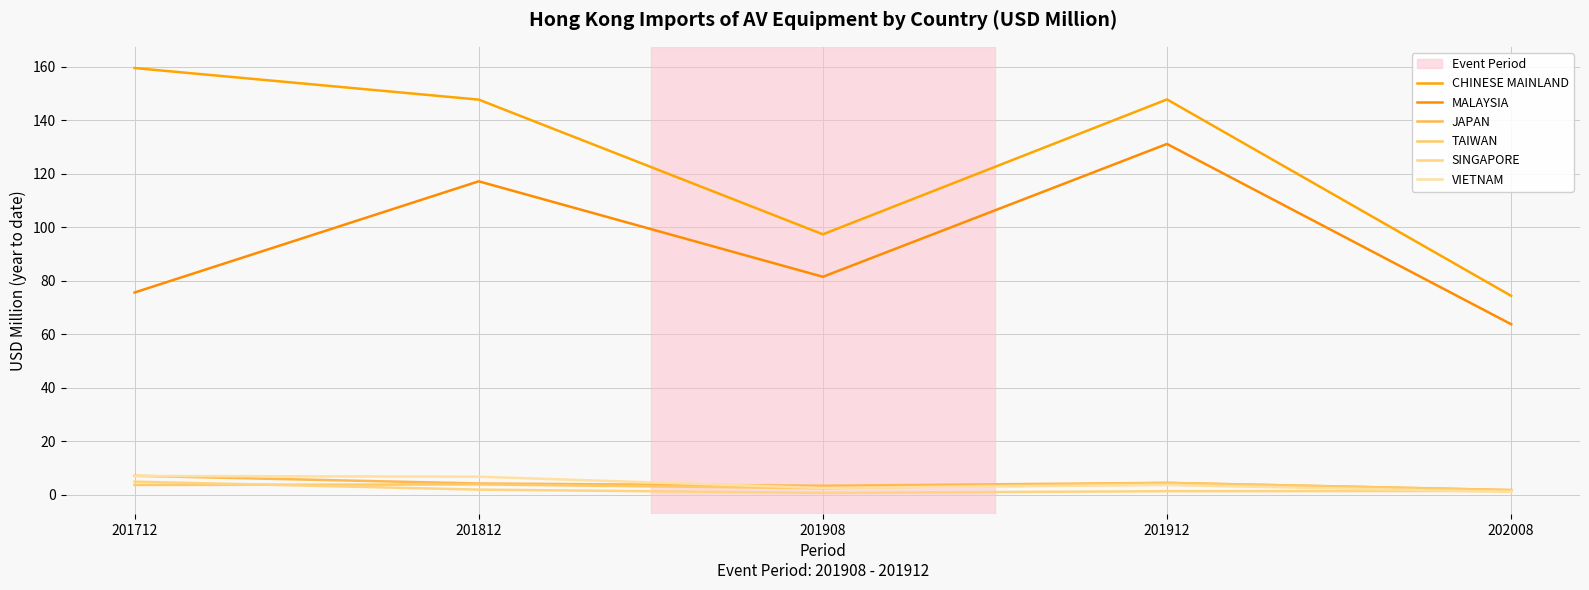

What is the greatest value displayed?

159.6